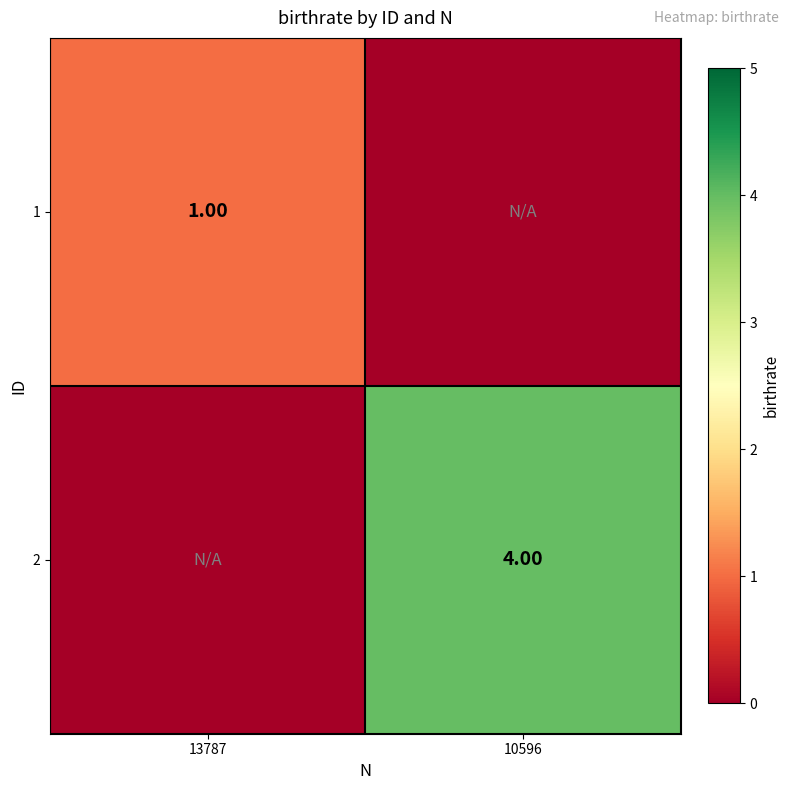

At which category is the sum across all series the highest?

10596